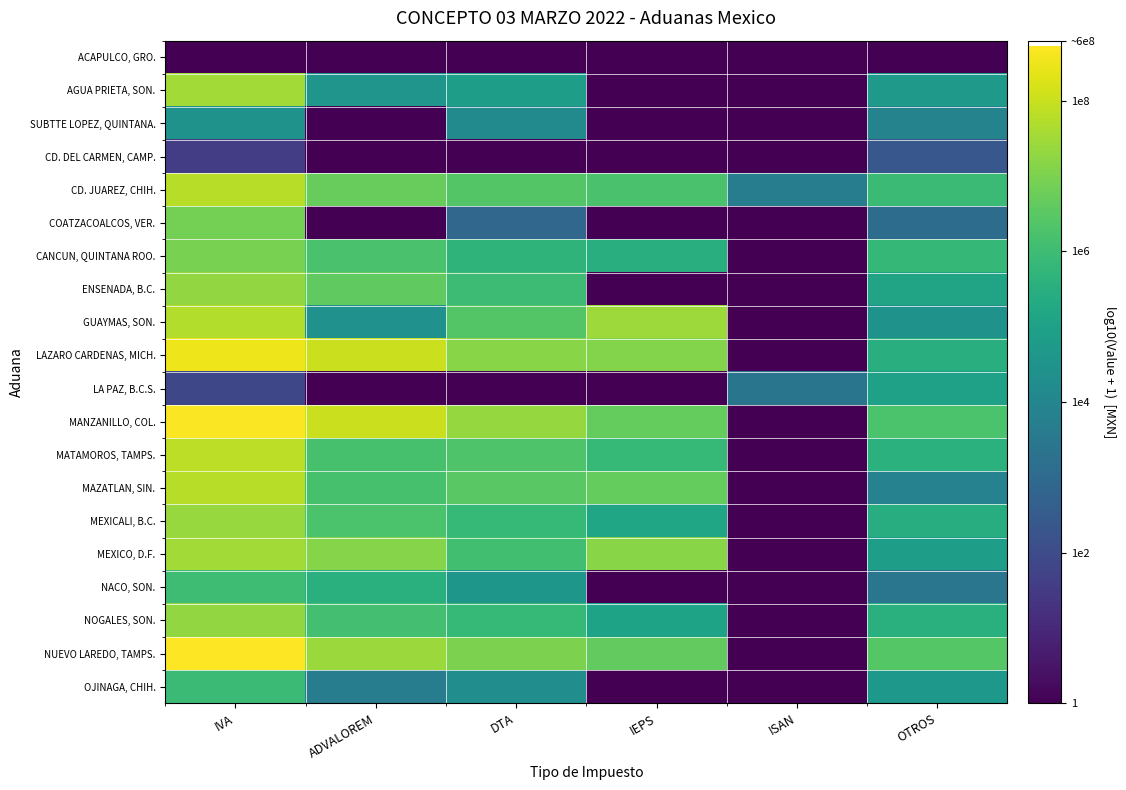

Which series has the largest range (max minus min)?

NUEVO LAREDO, TAMPS.